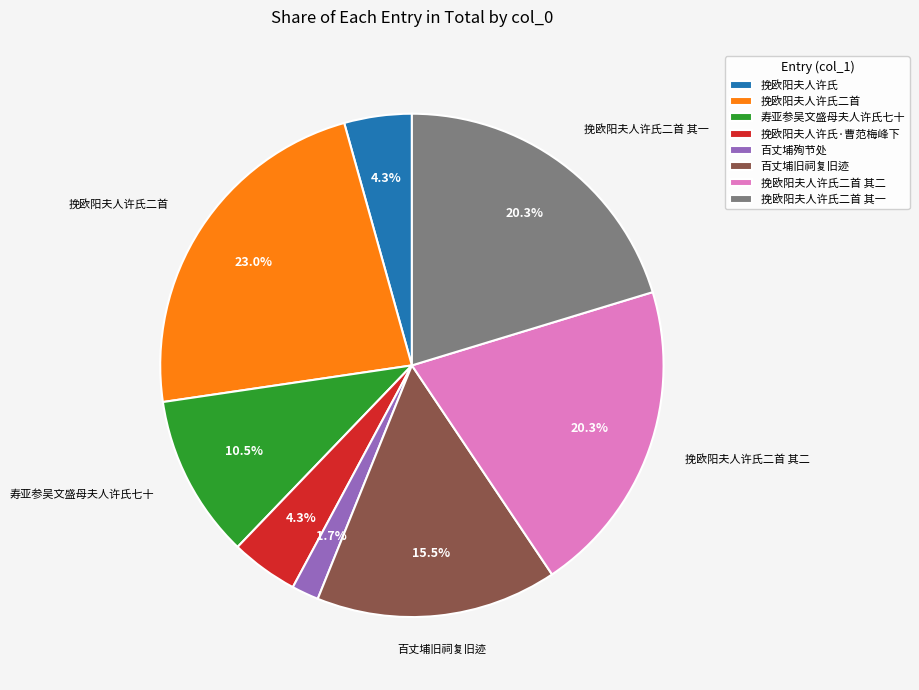

What is the largest slice in the pie chart?

挽欧阳夫人许氏二首